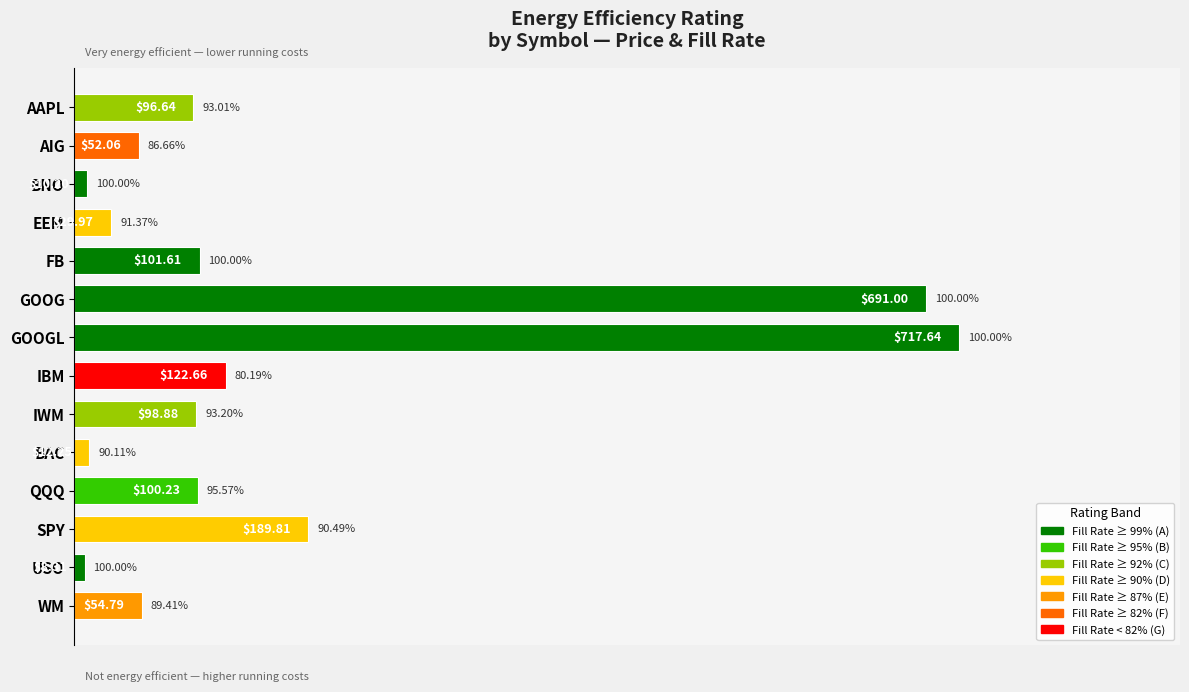

How many bars are there in total?

14